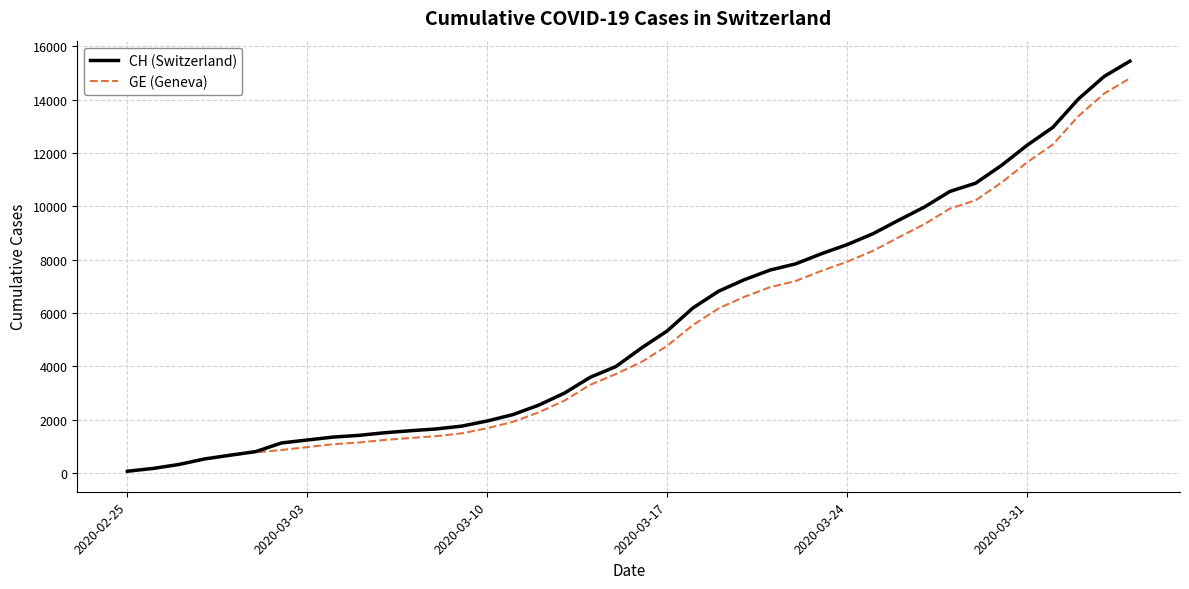

Which series has the widest spread of values?

CH (Switzerland)